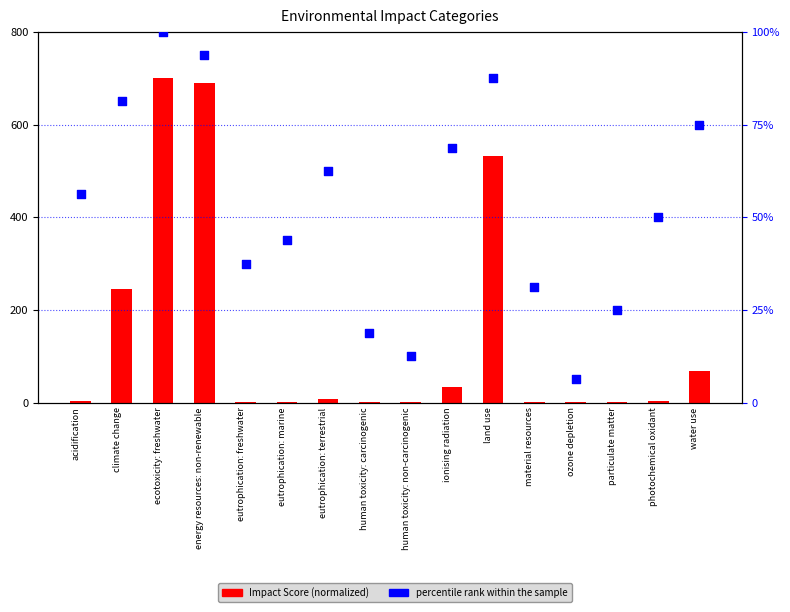

Which series has the largest total across all categories?

Impact Score (normalized)